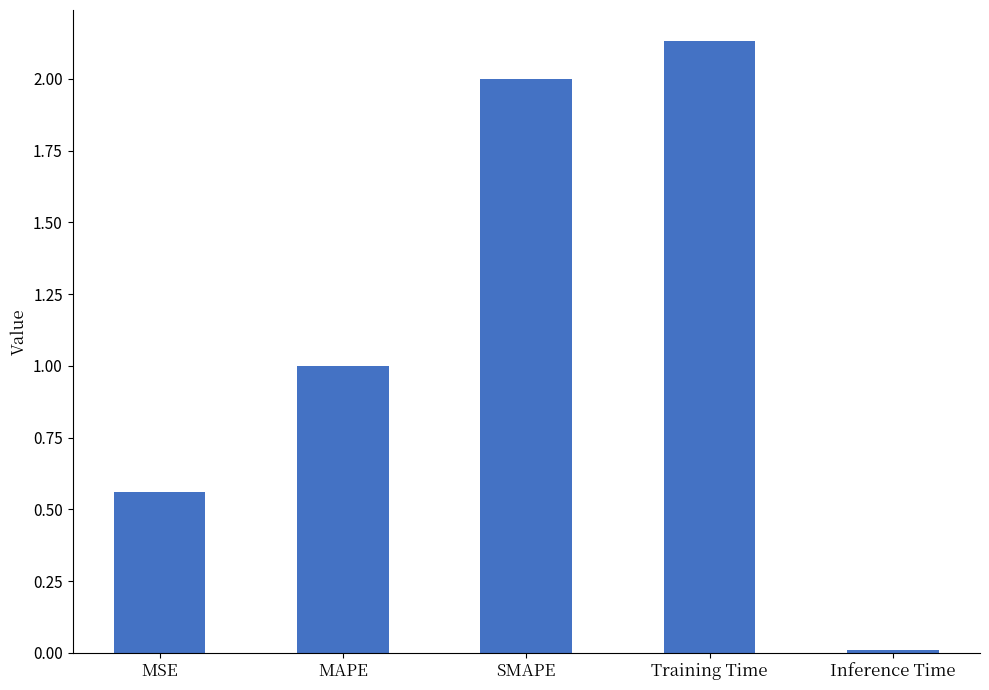

What is the label of the 3rd bar from the left?

SMAPE